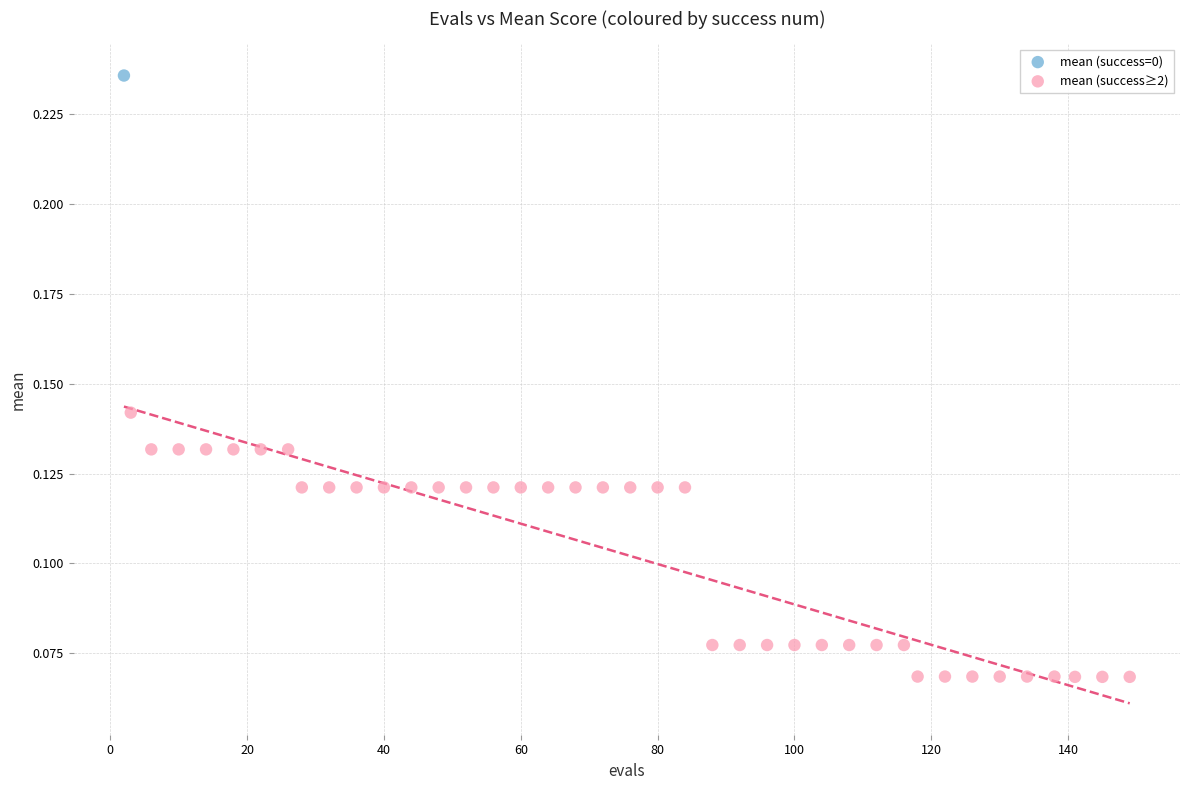

What are all the series names shown in the legend?

mean (success=0), mean (success≥2)